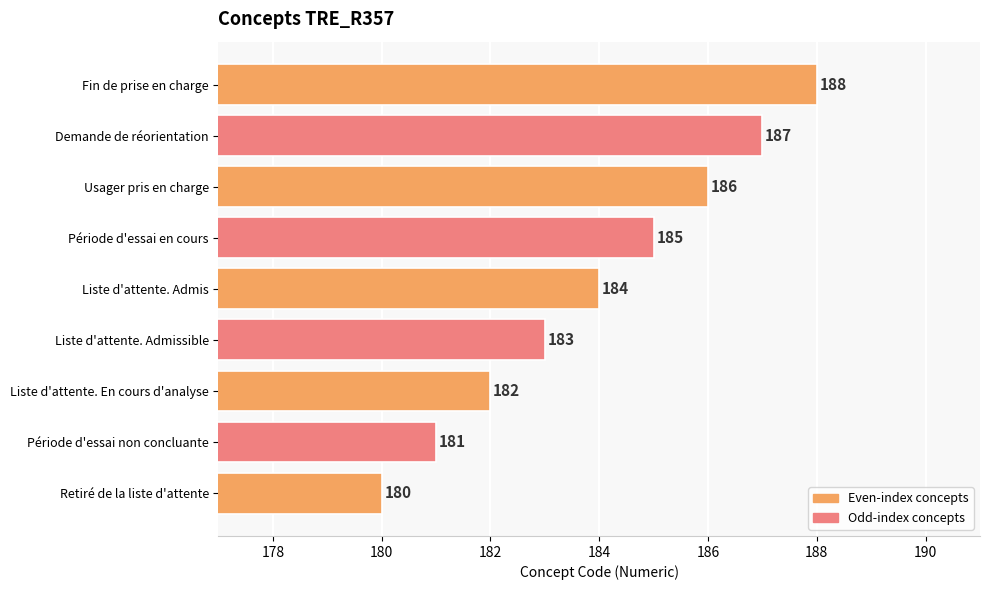

What is the difference between the second highest and second lowest values?

6